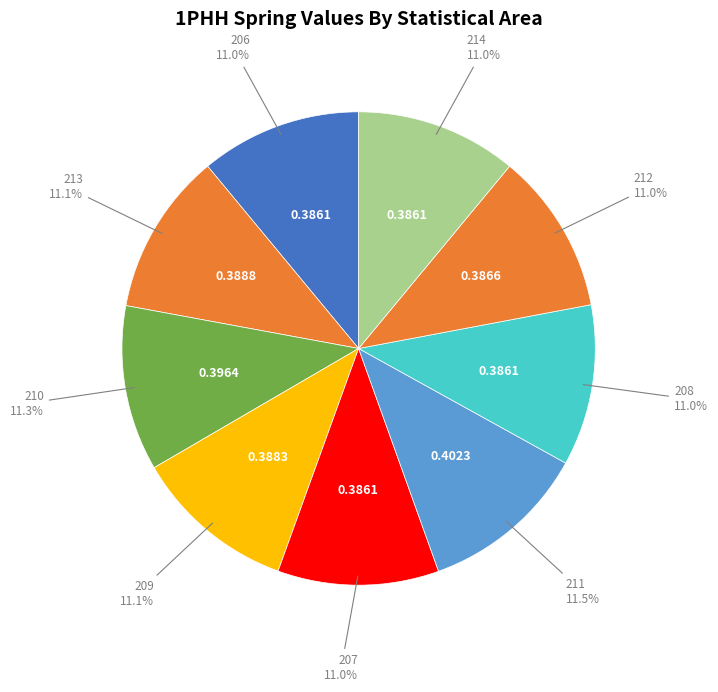

How many slices are in this pie chart?

9